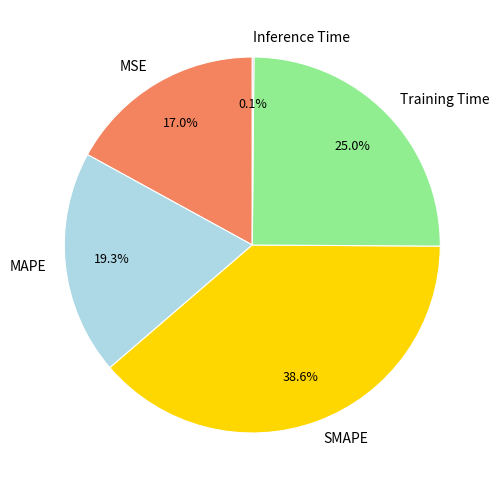

What is the largest slice in the pie chart?

SMAPE